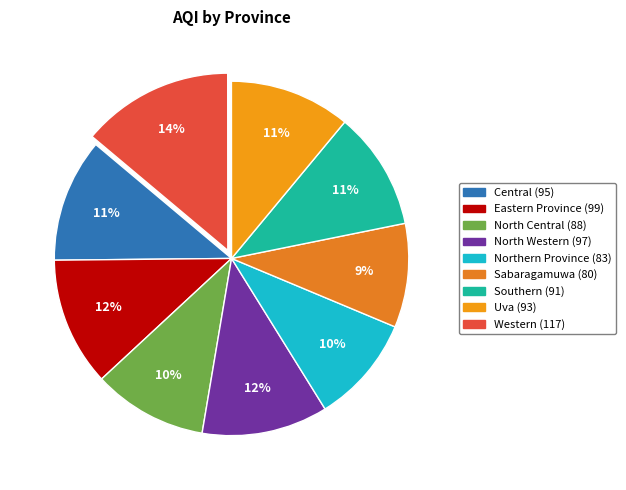

Between Northern Province and Central, which is larger?

Central